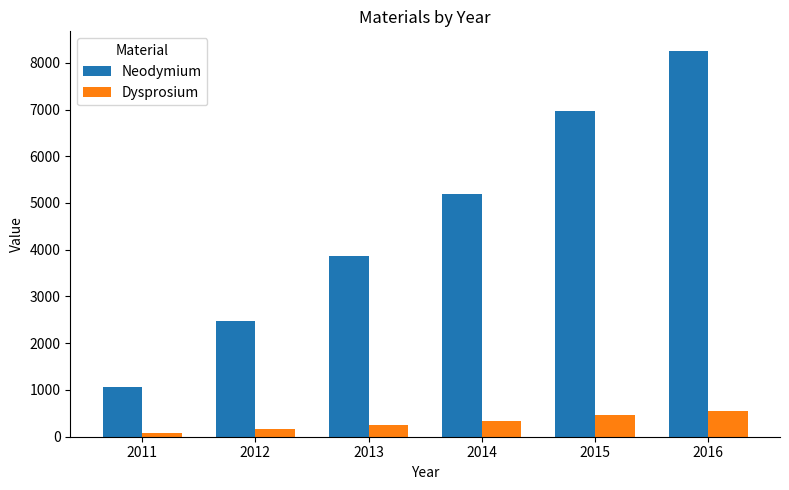

What is the value of the Neodymium bar at the 3rd from the left?

3867.0